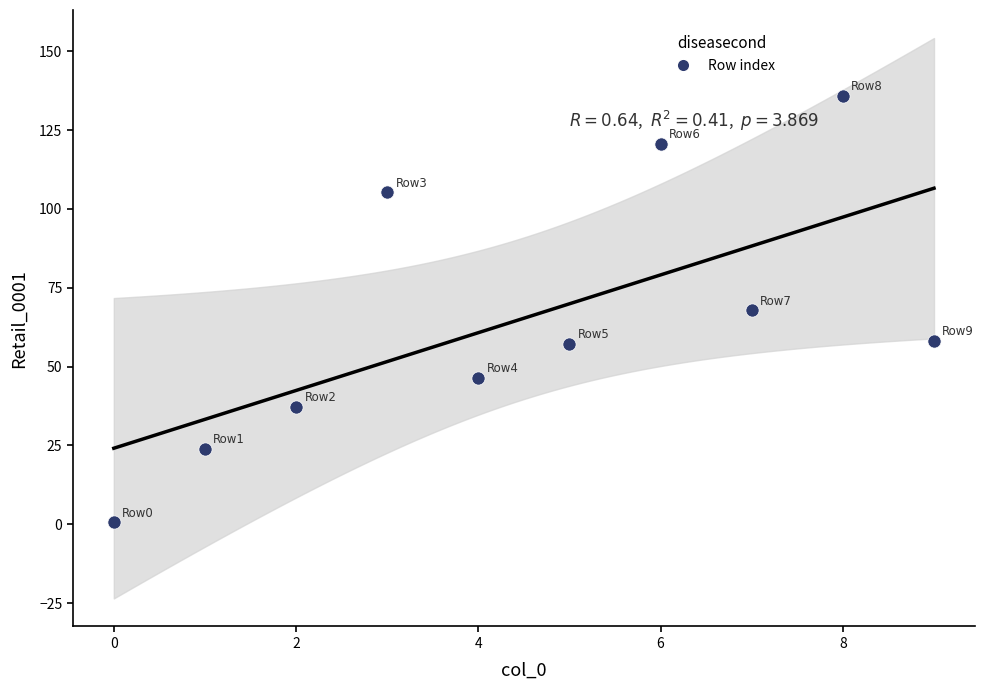

What is the average Y value?

65.3